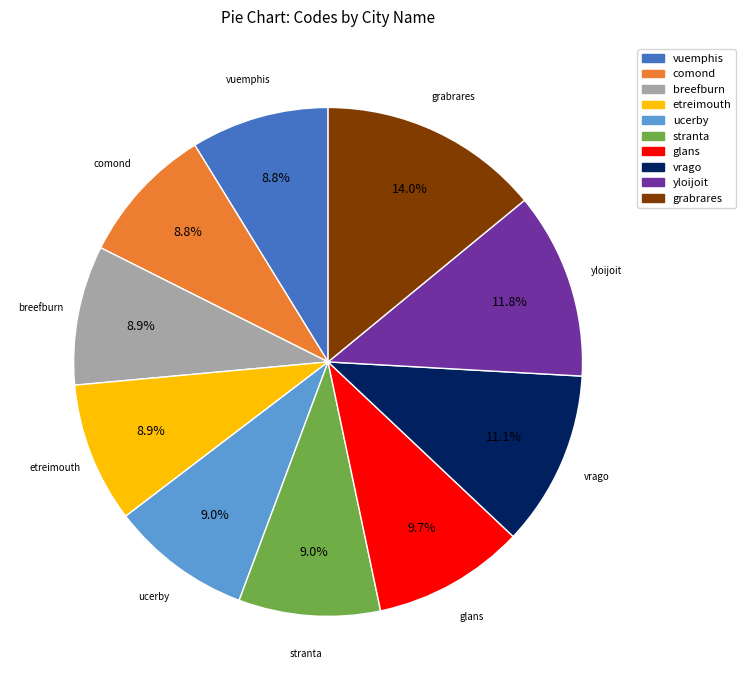

Is there any slice that represents more than half of the pie?

No